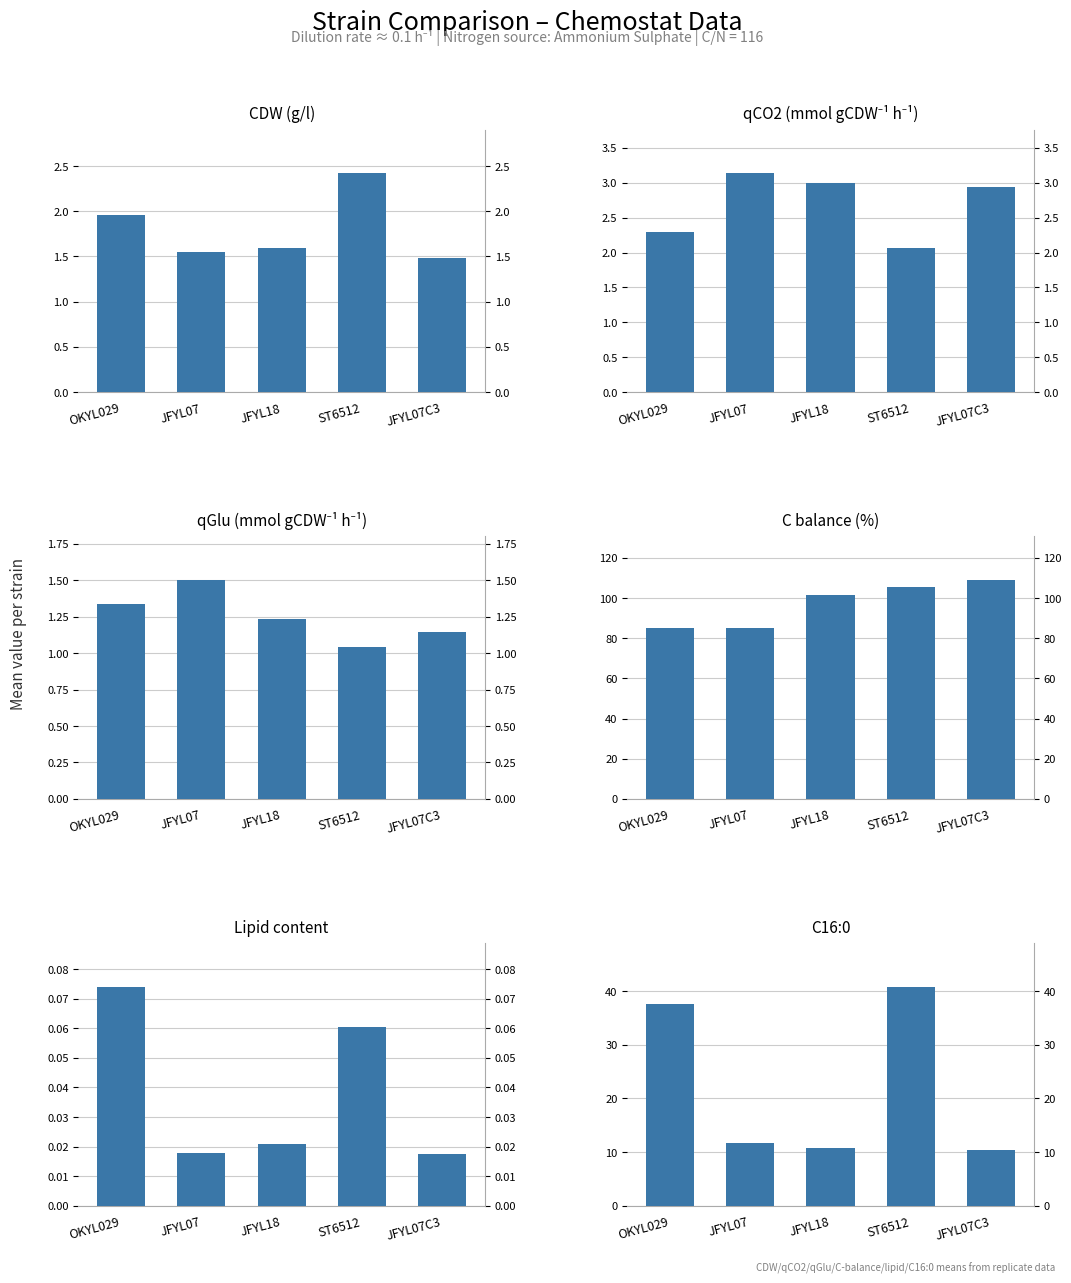

At JFYL07C3, list the series in order from smallest to largest.

Lipid content, qGlu (mmol gCDW⁻¹ h⁻¹), CDW (g/l), qCO2 (mmol gCDW⁻¹ h⁻¹), C16:0, C balance (%)